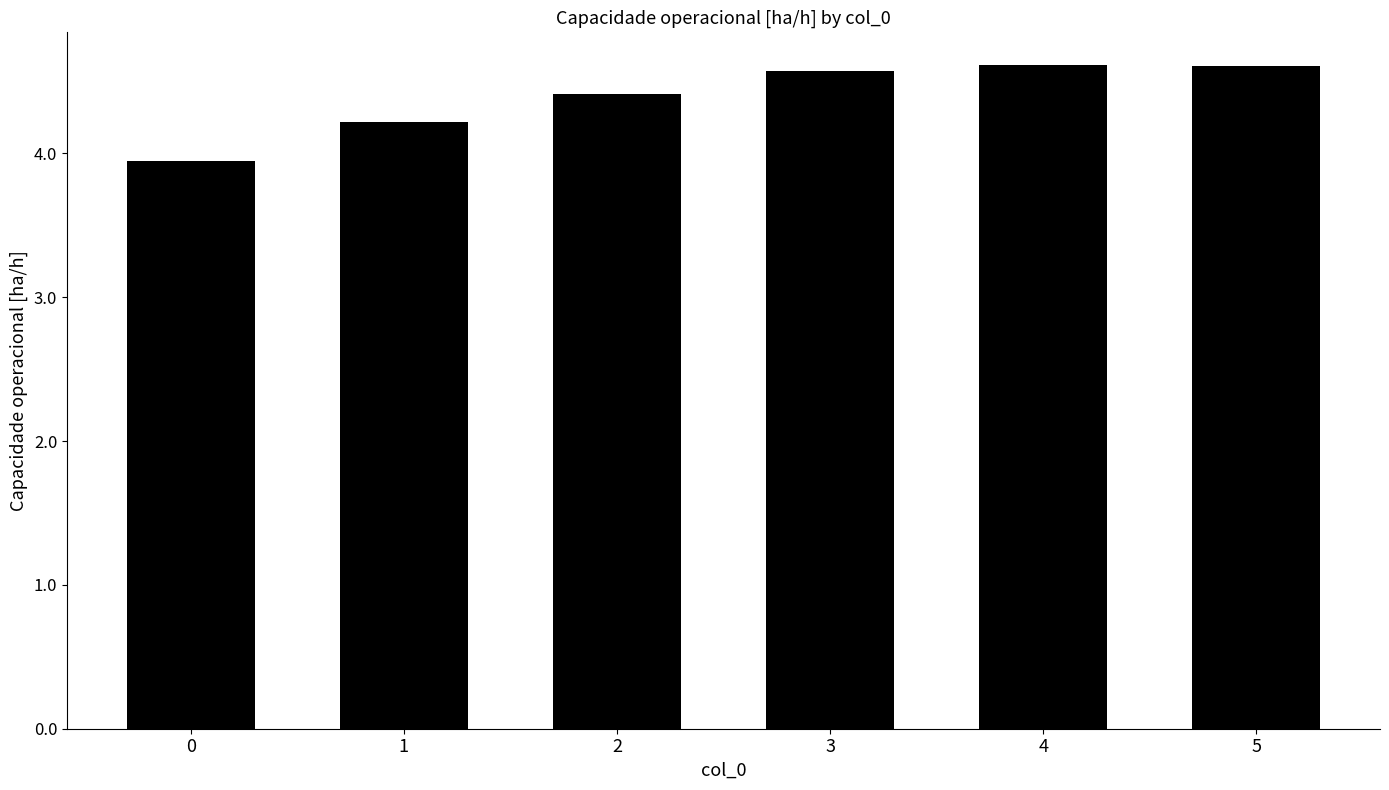

What is the ratio of the value at 0 to the value at 1?

0.9